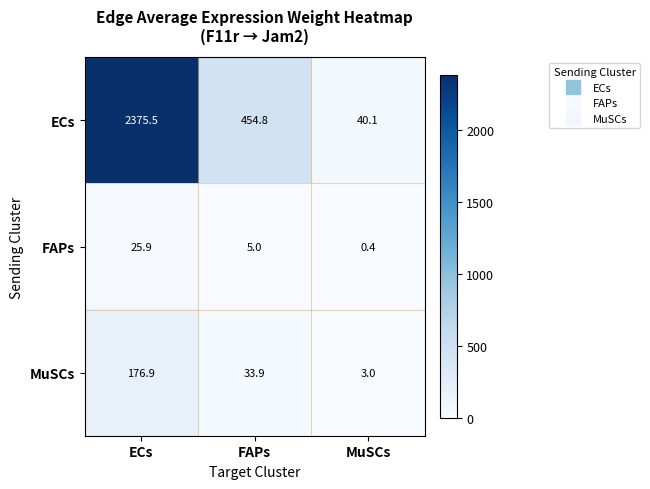

Which series has the widest spread of values?

ECs